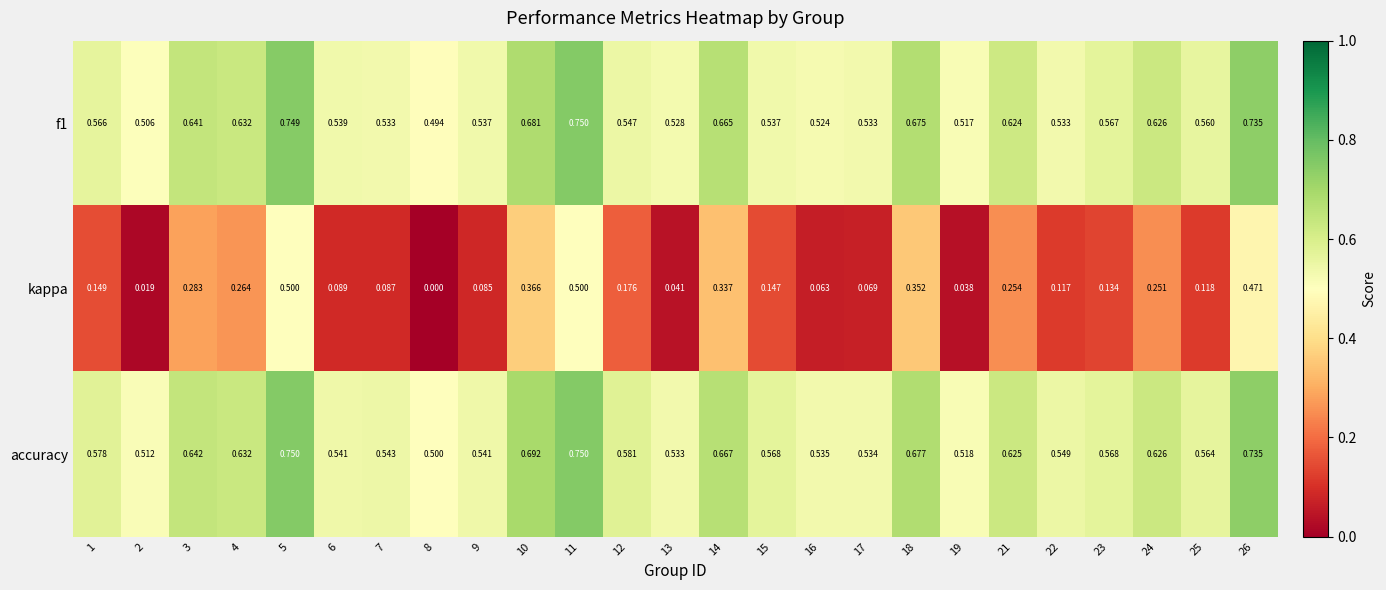

What is the total value across all series at 14?

1.7